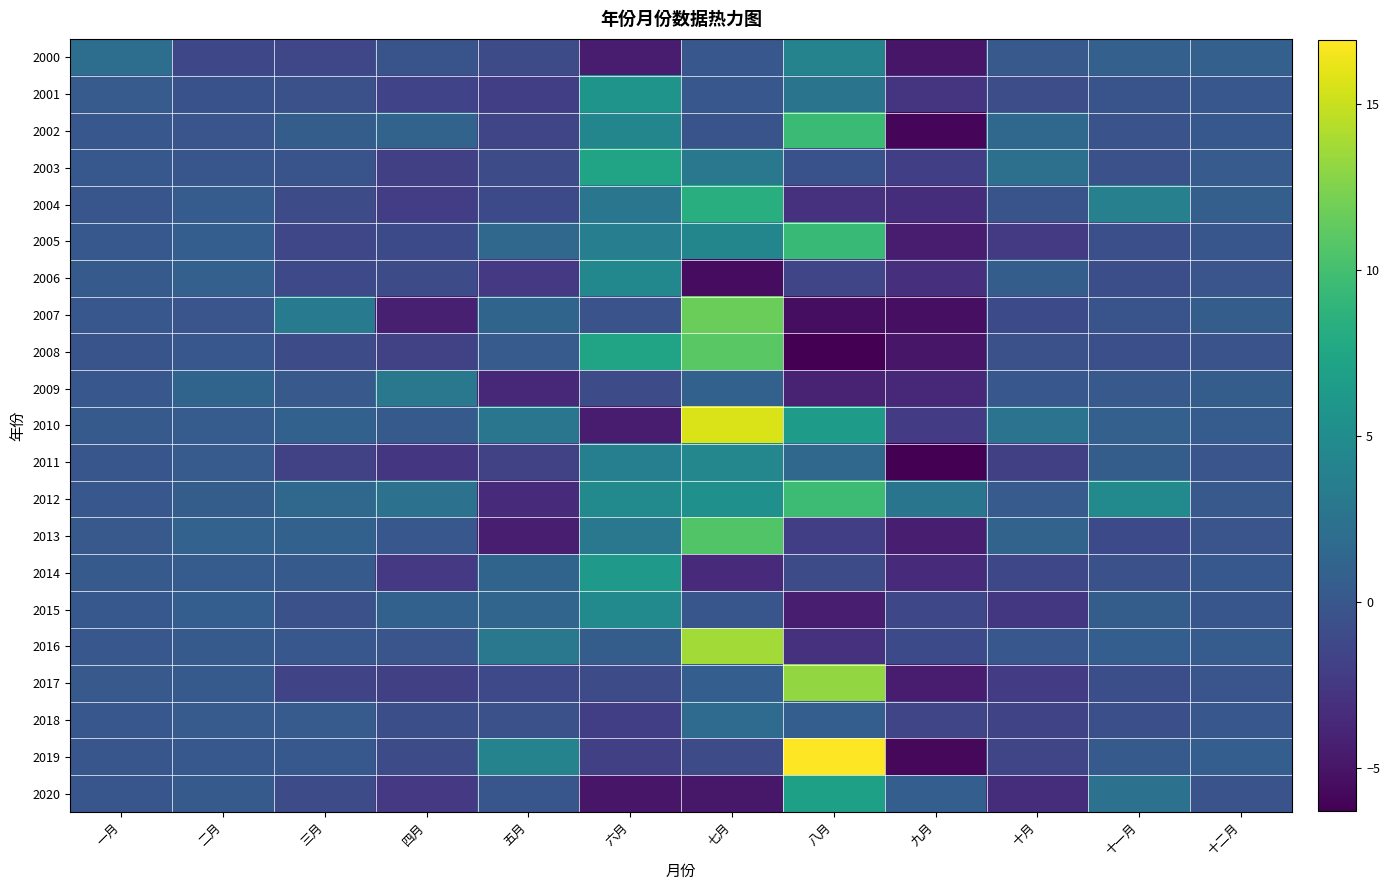

What is the greatest value displayed?

16.9